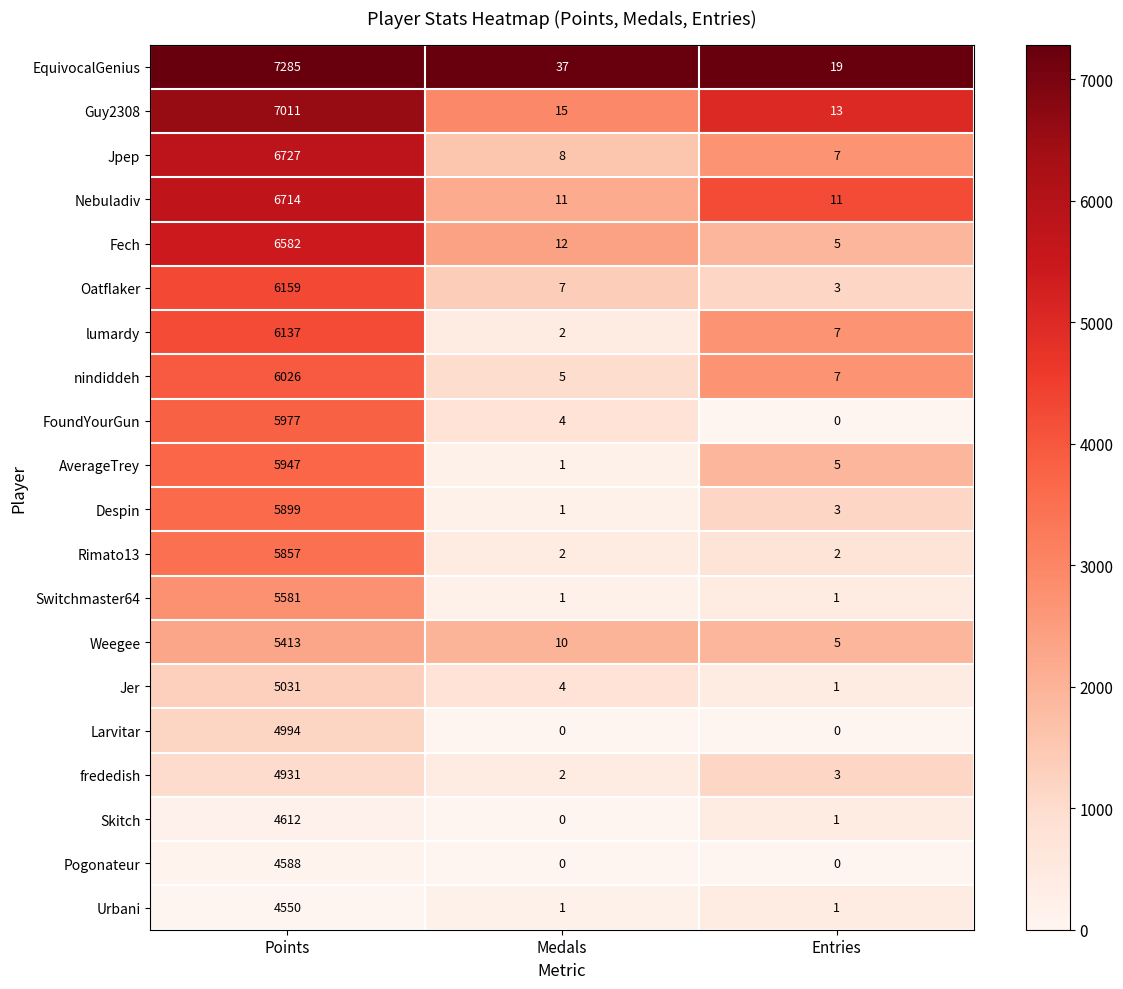

At how many categories does at least one series exceed 0?

3